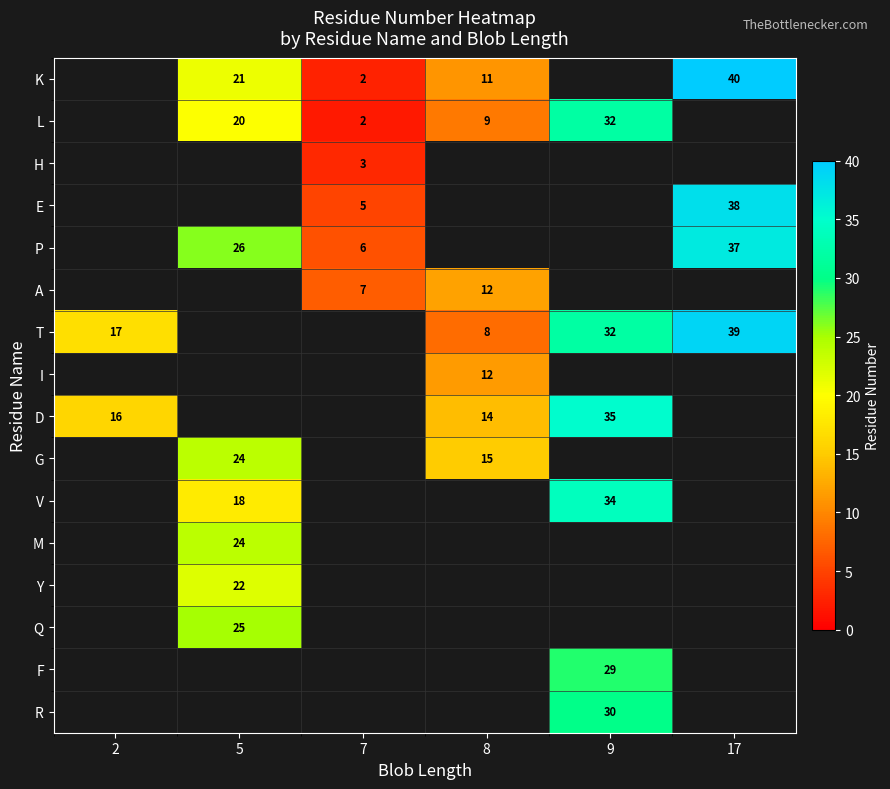

The P series shows 26 at 5. True or false?

True